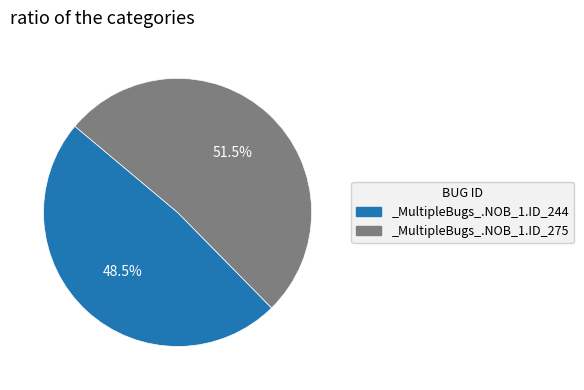

How many slices are in this pie chart?

2